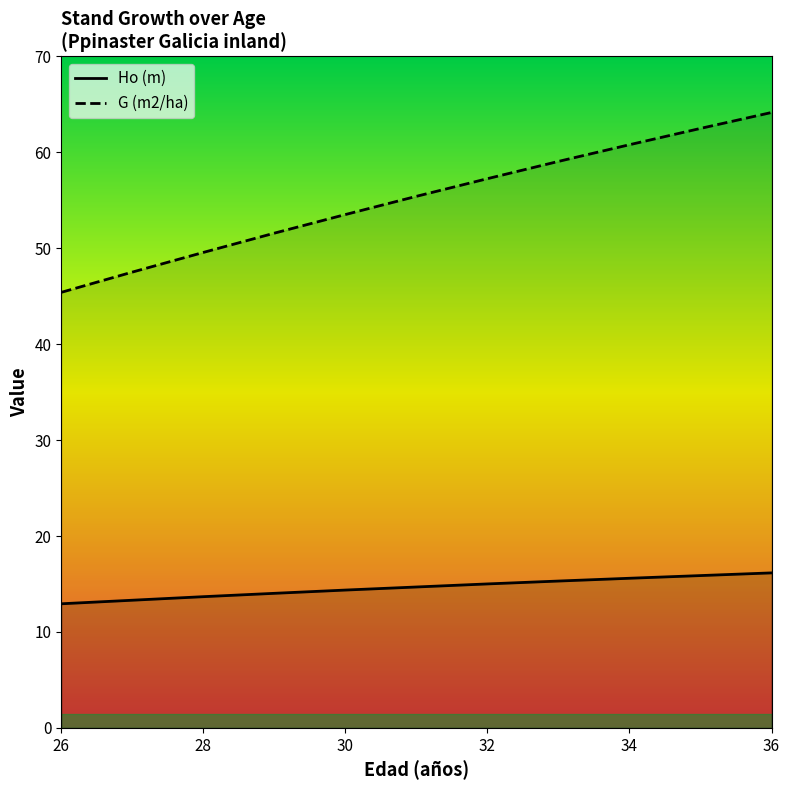

True or false: Ho (m) and G (m2/ha) cross at least once.

False